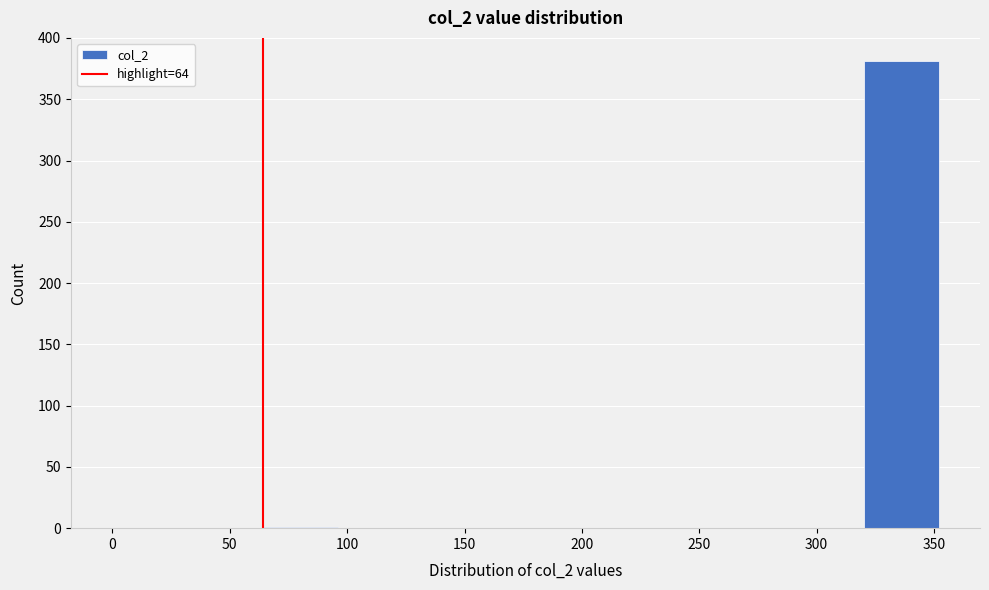

Reading left to right, list every bar in this chart as the range it spans on the x-axis followed by its height. Neither the bar edges nor the heights are printed on the chart, so give them approximately, as read against the axes.

0 to 32: 0
32 to 64: 0
64 to 96: under 5
96 to 128: 0
128 to 160: 0
160 to 192: 0
192 to 224: 0
224 to 256: 0
256 to 288: 0
288 to 320: 0
320 to 352: 380